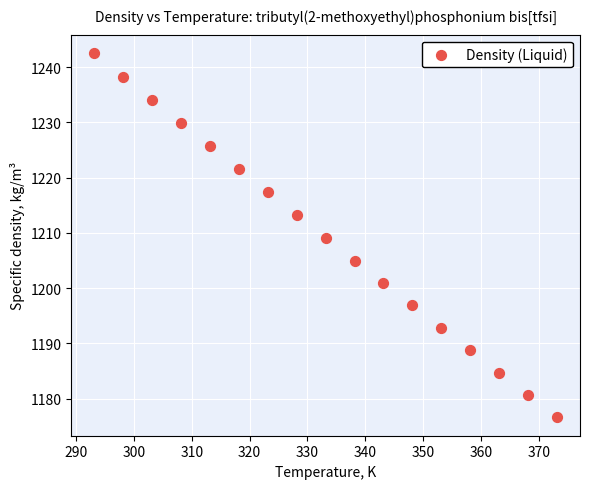

What is the range of X values (max minus min)?

80.0